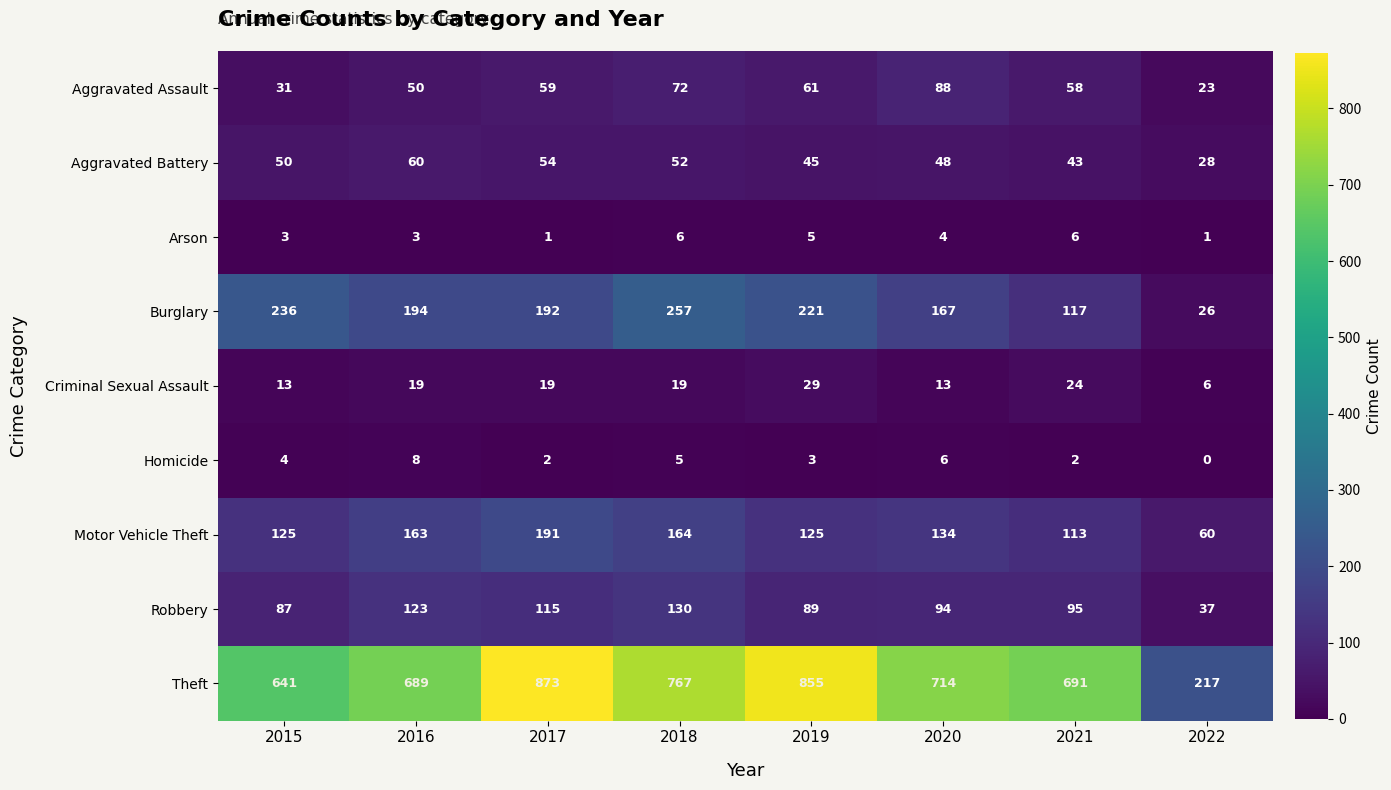

List the series in order of their peak value, lowest first.

Arson, Homicide, Criminal Sexual Assault, Aggravated Battery, Aggravated Assault, Robbery, Motor Vehicle Theft, Burglary, Theft